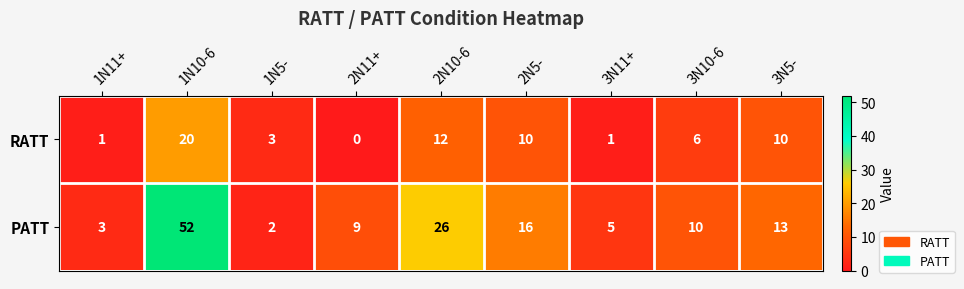

What is the average value of the PATT series?

15